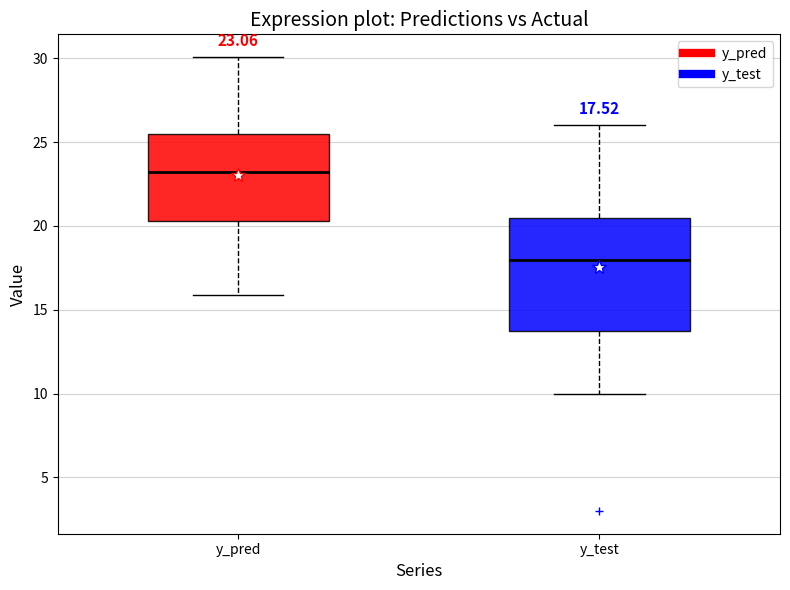

Comparing the boxes themselves (not the whiskers), which one is the tallest?

y_test